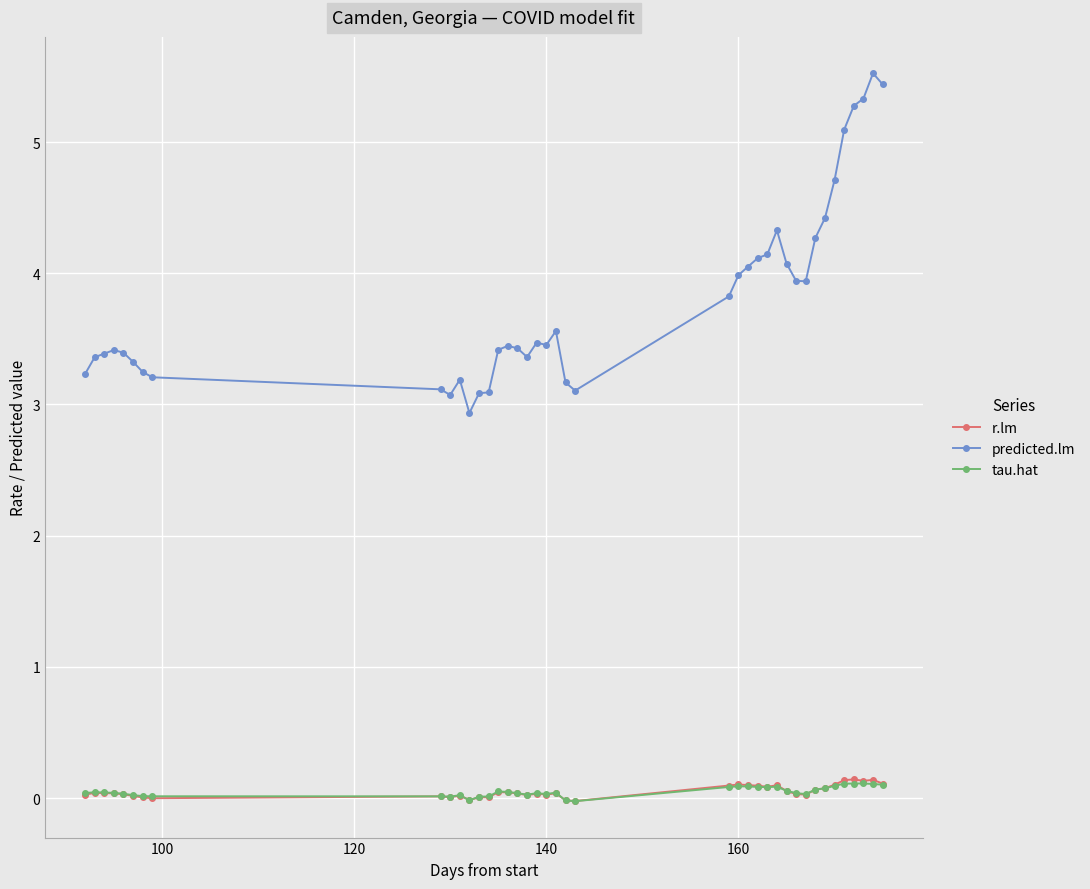

True or false: r.lm has more than 2 interior local peaks.

True